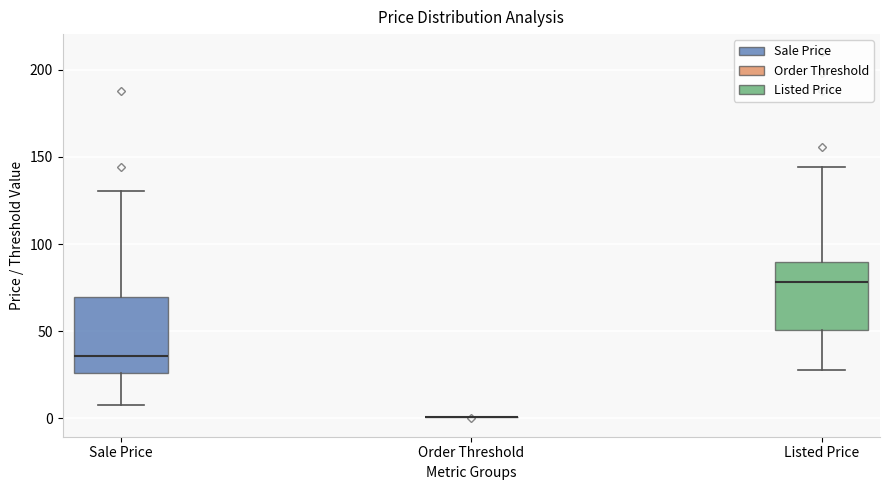

Reading left to right, read every box against the y-axis: the position of its median line, the range the box covers, and the ends of its whiskers. The values are not printed on the chart, so give them approximately, as read against the axis.

Sale Price: median 35, box 25 to 70, whiskers 10 to 130
Order Threshold: box collapsed to a line at 0, whiskers 0 to 0
Listed Price: median 80, box 50 to 90, whiskers 30 to 145